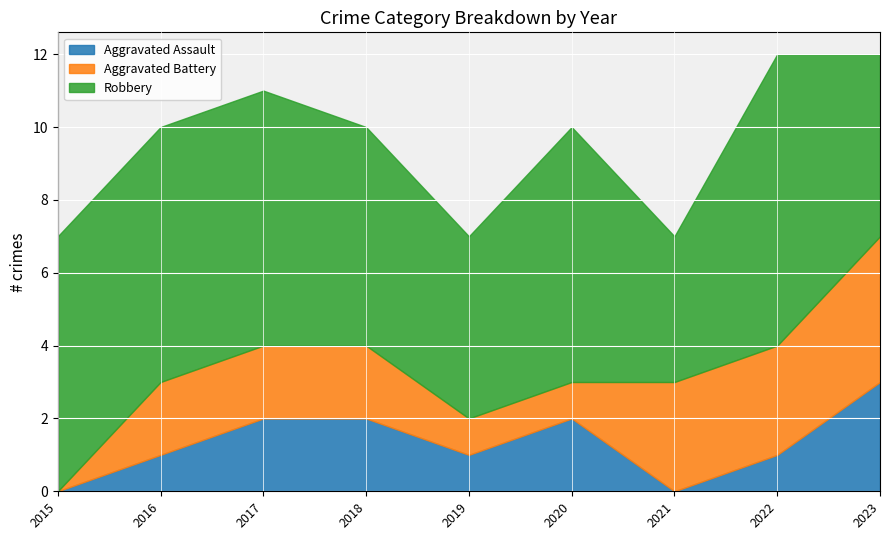

How many categories are shown in the chart?

9